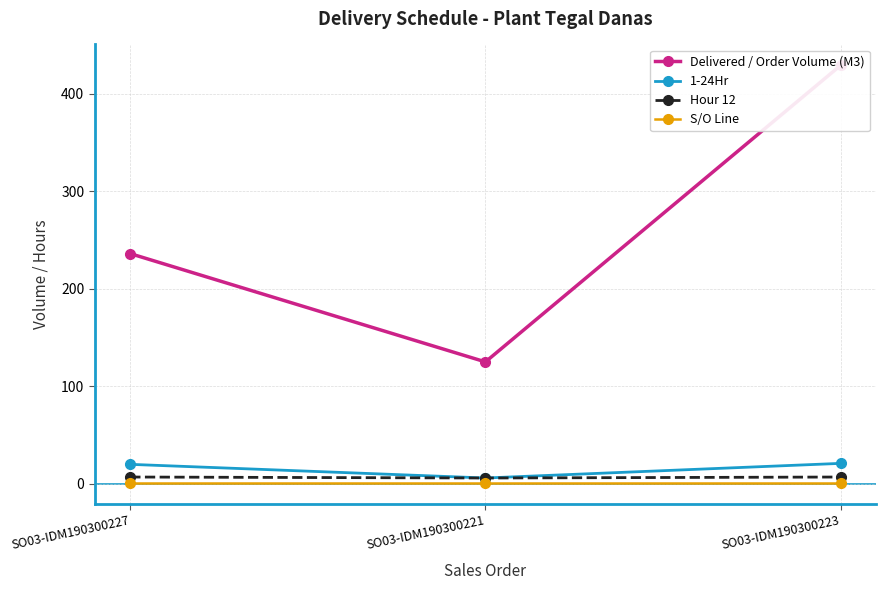

Count the Delivered / Order Volume (M3) values in the range 125 to 429.

3